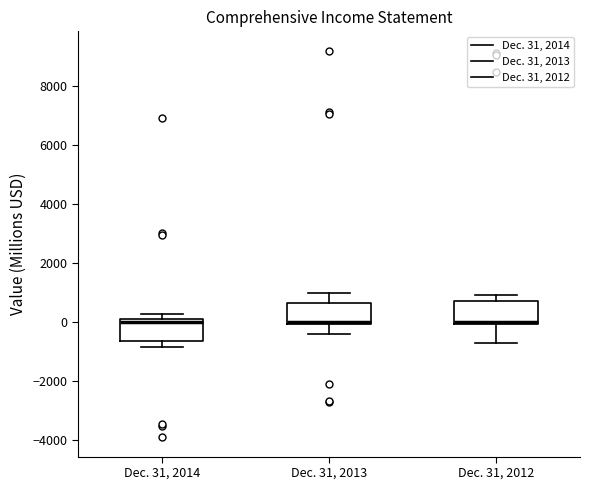

Reading left to right, read every box against the y-axis: the position of its median line, the range the box covers, and the ends of its whiskers. The values are not printed on the chart, so give them approximately, as read against the axis.

Dec. 31, 2014: median 0, box -600 to 200, whiskers -800 to 200 (just above the box's upper edge)
Dec. 31, 2013: median 0 (drawn on the box's lower edge), box 0 to 600, whiskers -400 to 1000
Dec. 31, 2012: median 0 (just above the box's lower edge), box 0 to 800, whiskers -800 to 1000